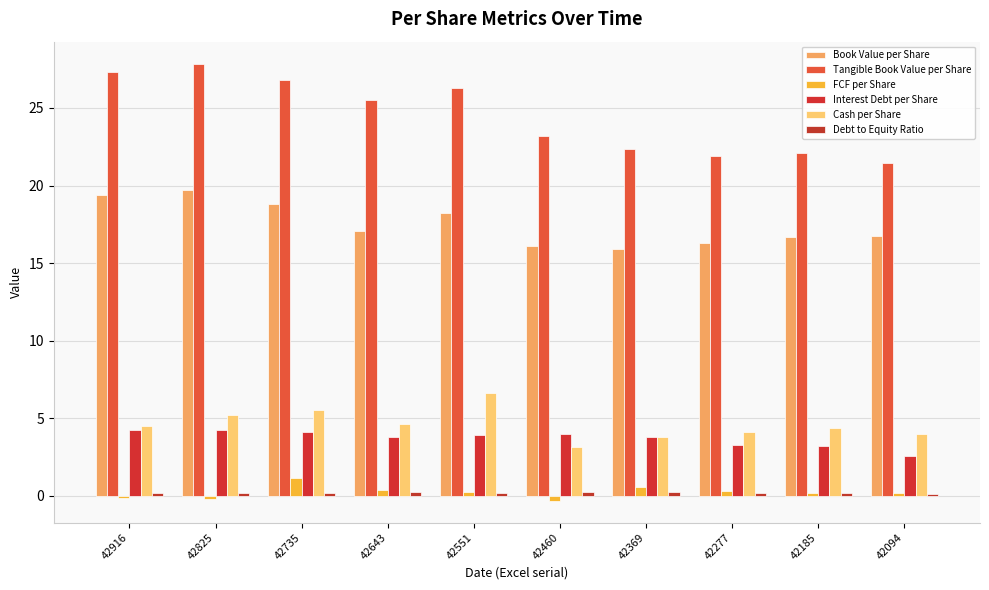

Rank the series at 42643 from lowest to highest value.

Debt to Equity Ratio, FCF per Share, Interest Debt per Share, Cash per Share, Book Value per Share, Tangible Book Value per Share